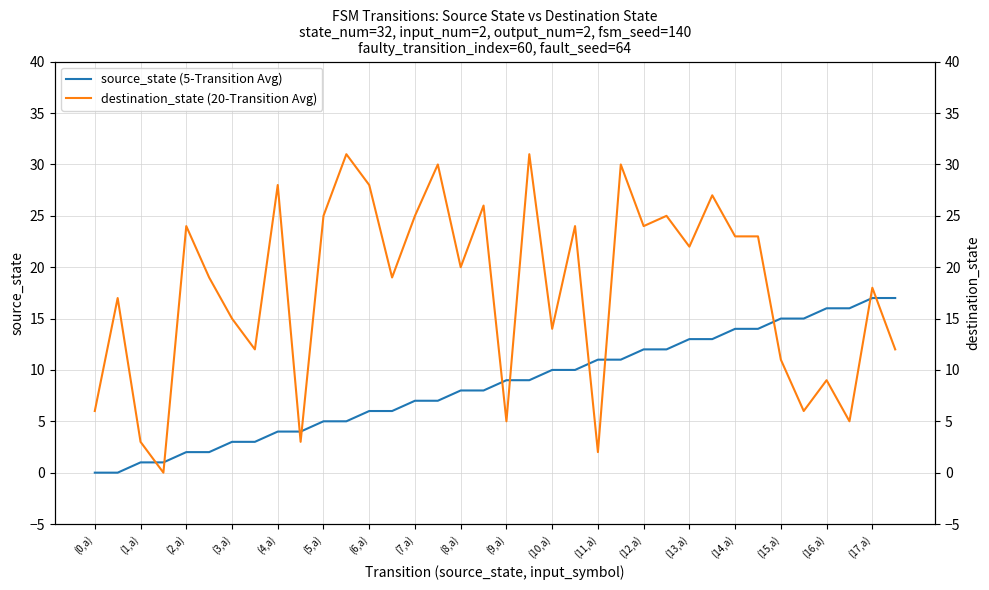

How many values in the destination_state (20-Transition Avg) series are below 20?

18